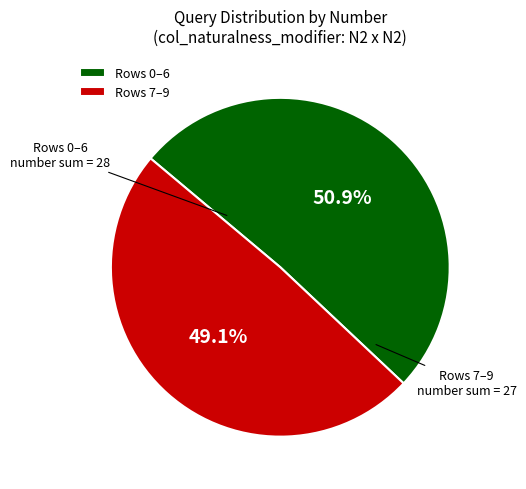

What is the largest slice in the pie chart?

Rows 0–6